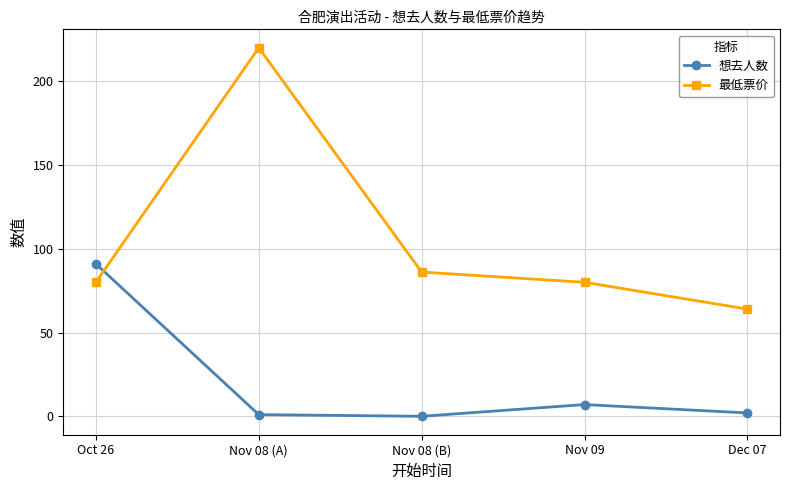

Rank the series at Dec 07 from highest to lowest value.

最低票价, 想去人数